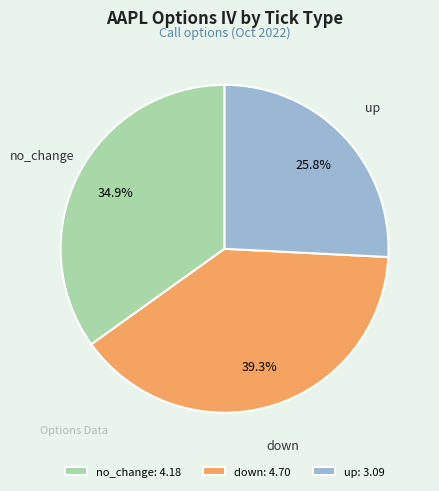

Do up and no_change together represent more than half of the pie?

Yes